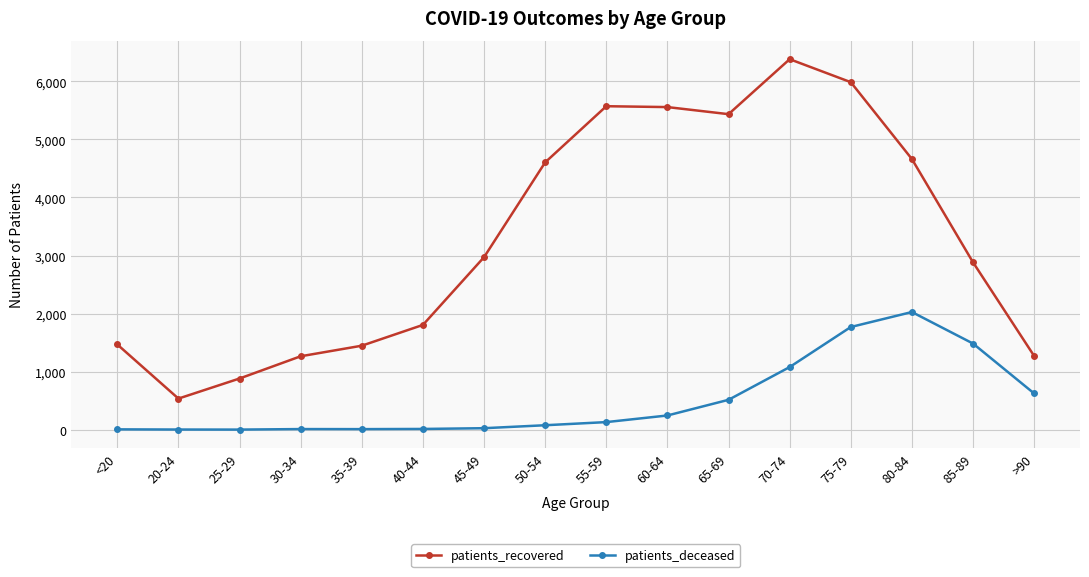

How many categories are shown in the chart?

16